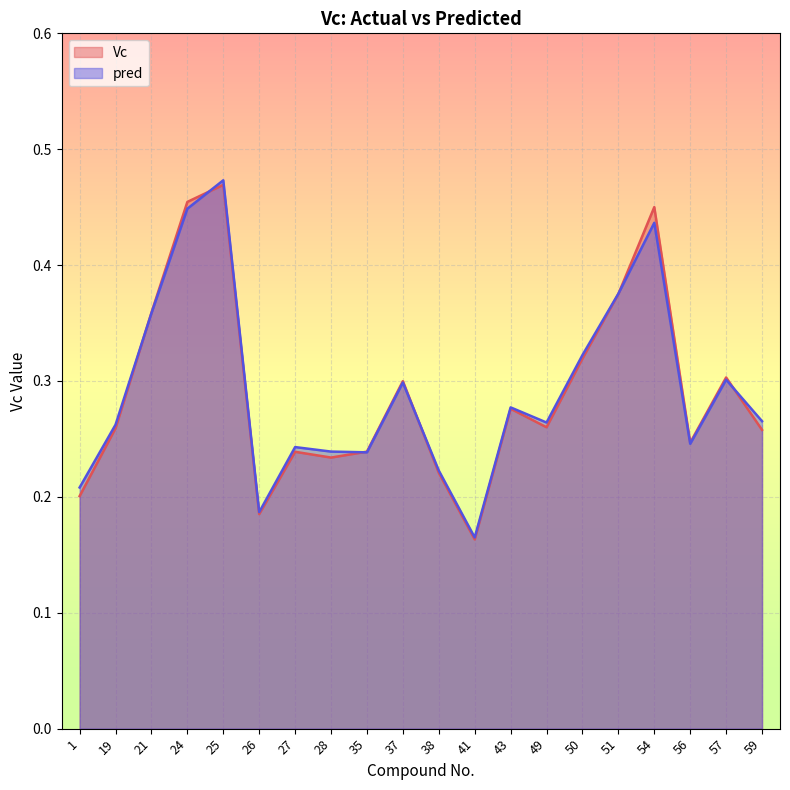

What is the sum of the pred values at 56 and 1?

0.5